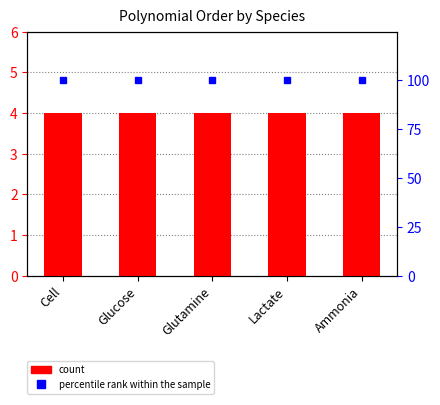

What is the label of the 2nd bar from the right?

Lactate